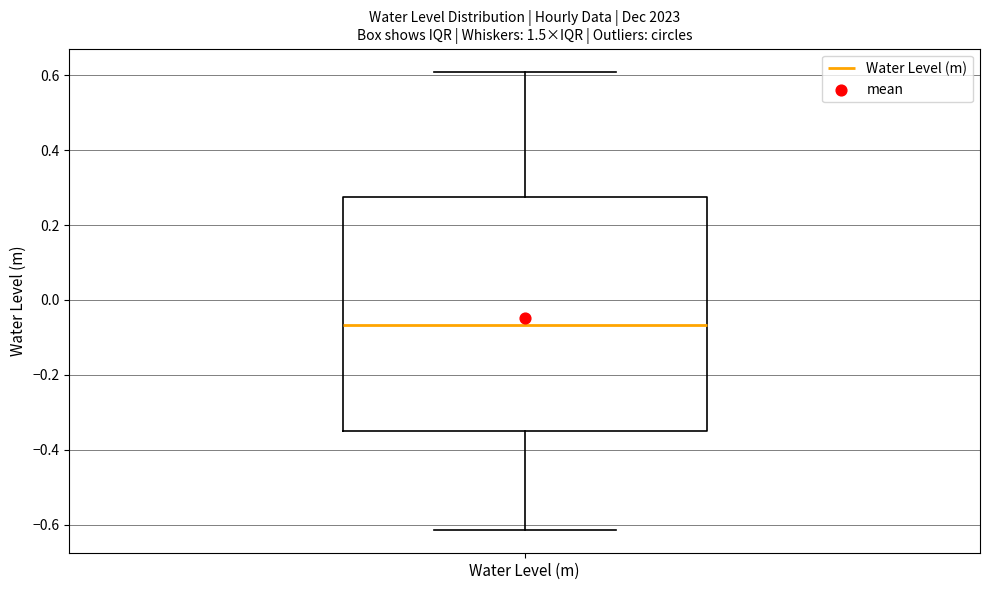

Transcribe this box plot: give where the median line is, the range the box spans, and where the two whiskers end, as read against the y-axis. The values are not printed on the chart, so give them approximately, as read against the axis.

median -0.06, box -0.36 to 0.28, whiskers -0.62 to 0.60